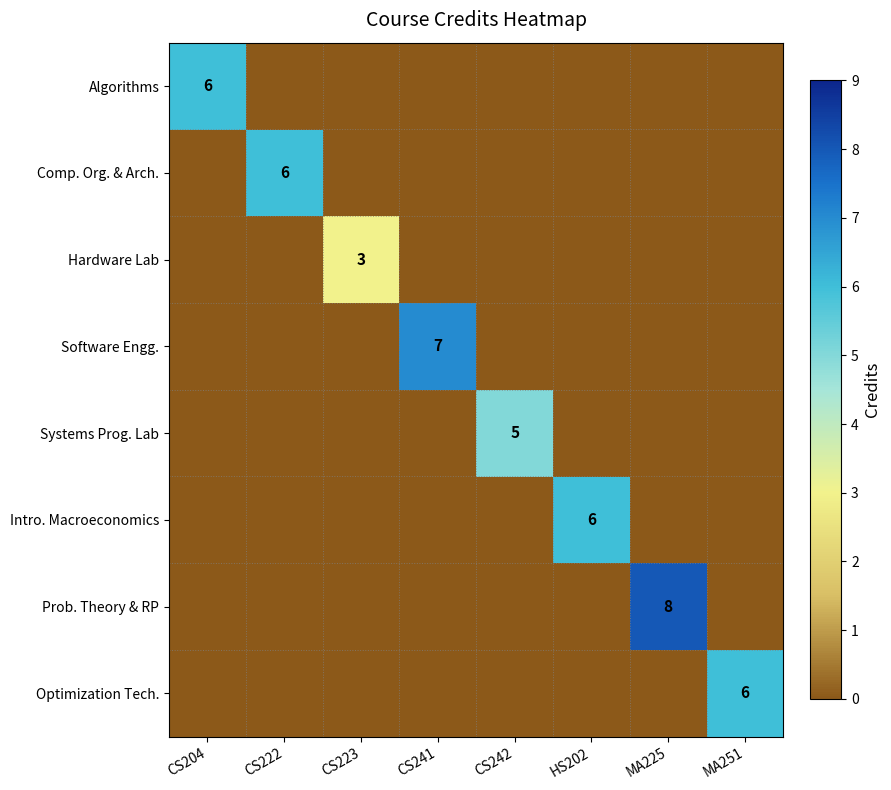

The value of Software Engg. at CS241 is 7. True or false?

True